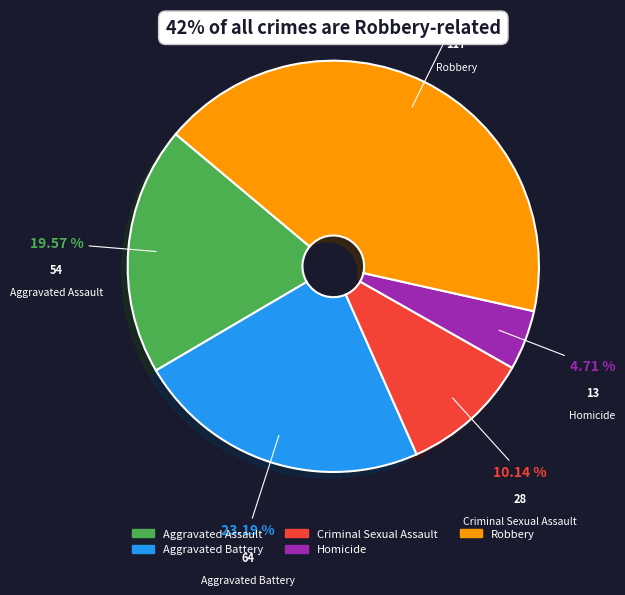

Does Aggravated Battery account for over 50% of the chart?

No